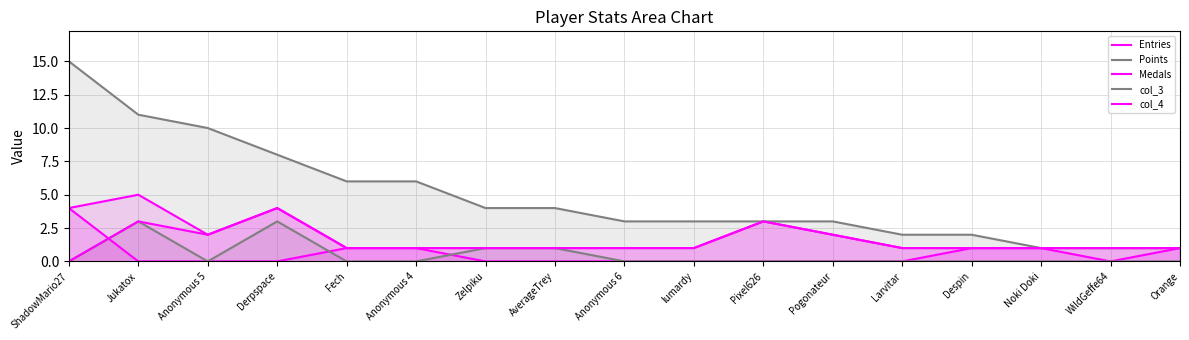

After their last crossing, which series has the higher values: col_3 or Medals?

col_3